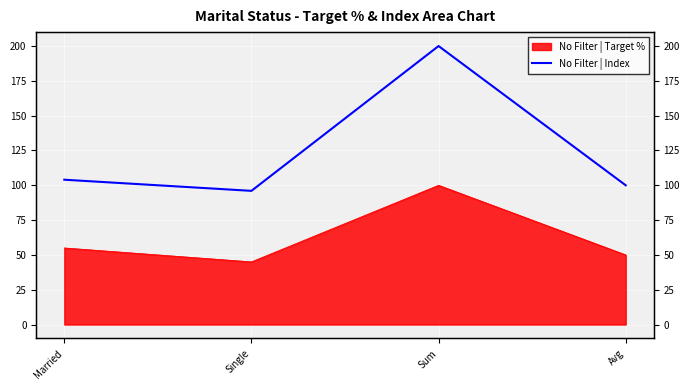

True or false: the data has more than 1 interior local peaks.

False